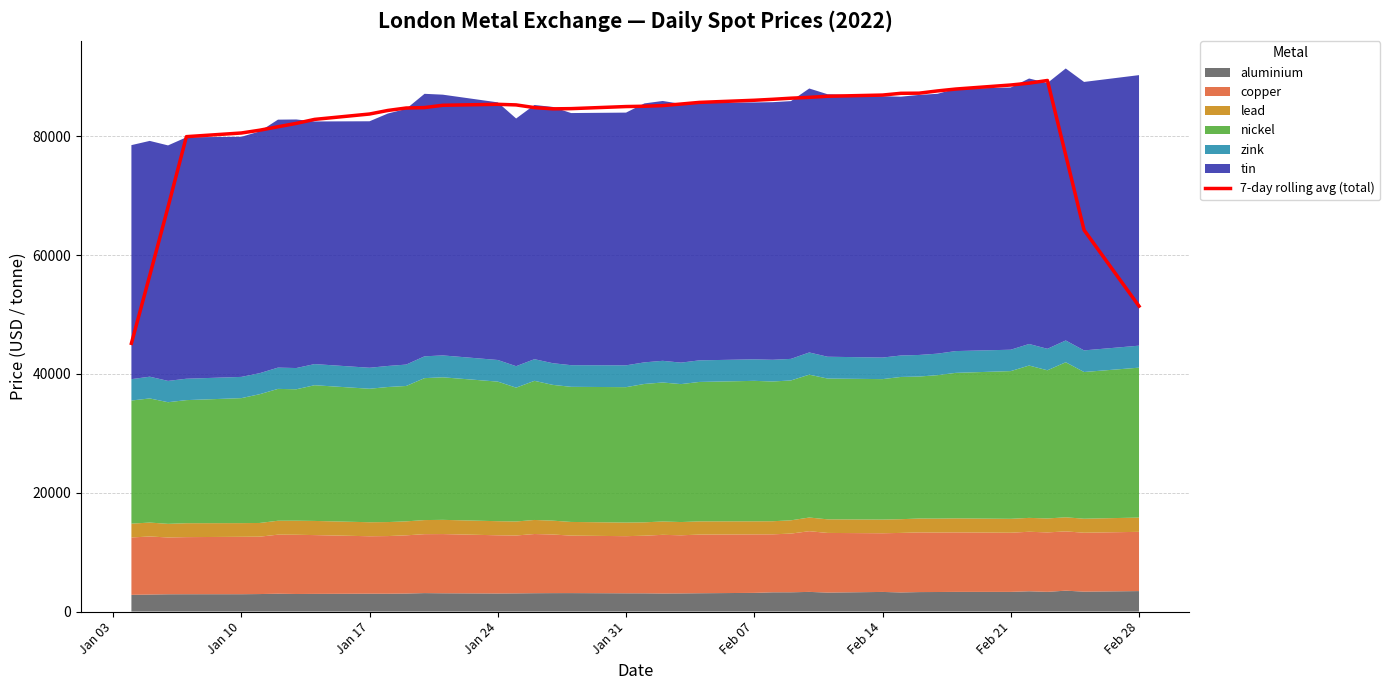

What is the value of the 31st point from the left?

87258.8